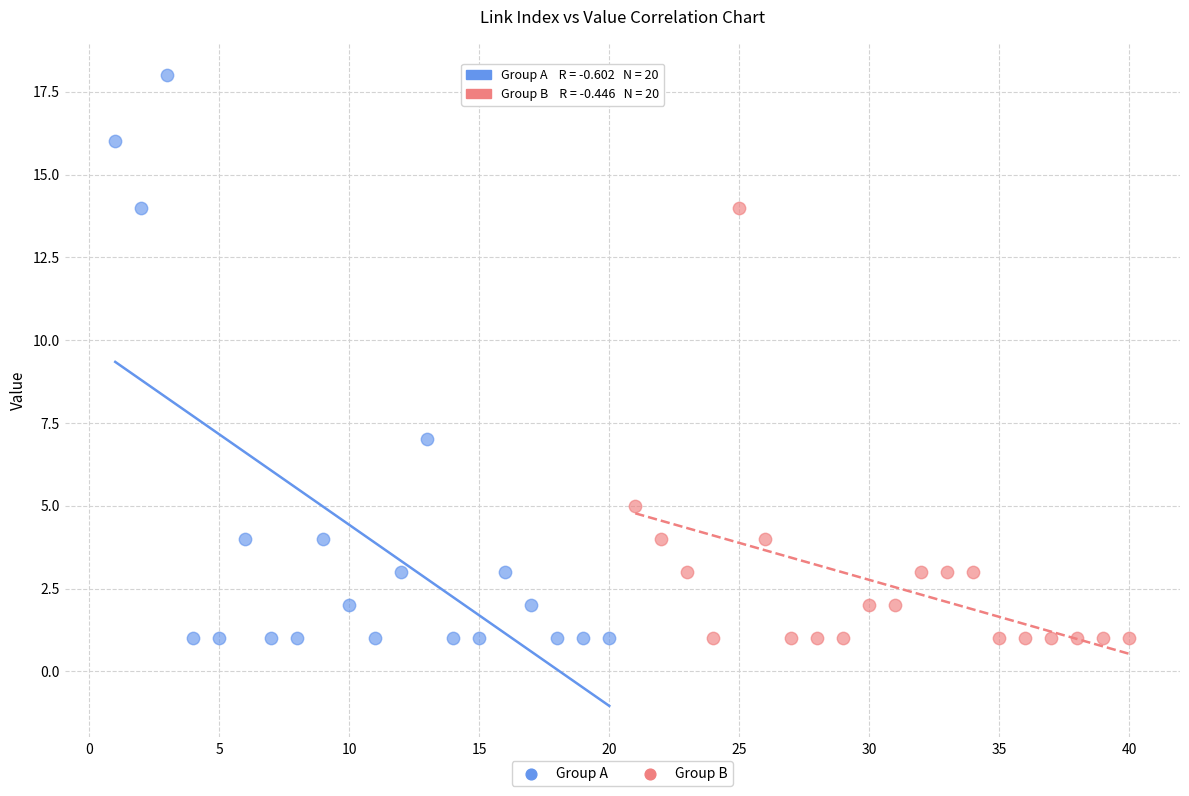

Which series has the largest Y range (max minus min)?

Group A